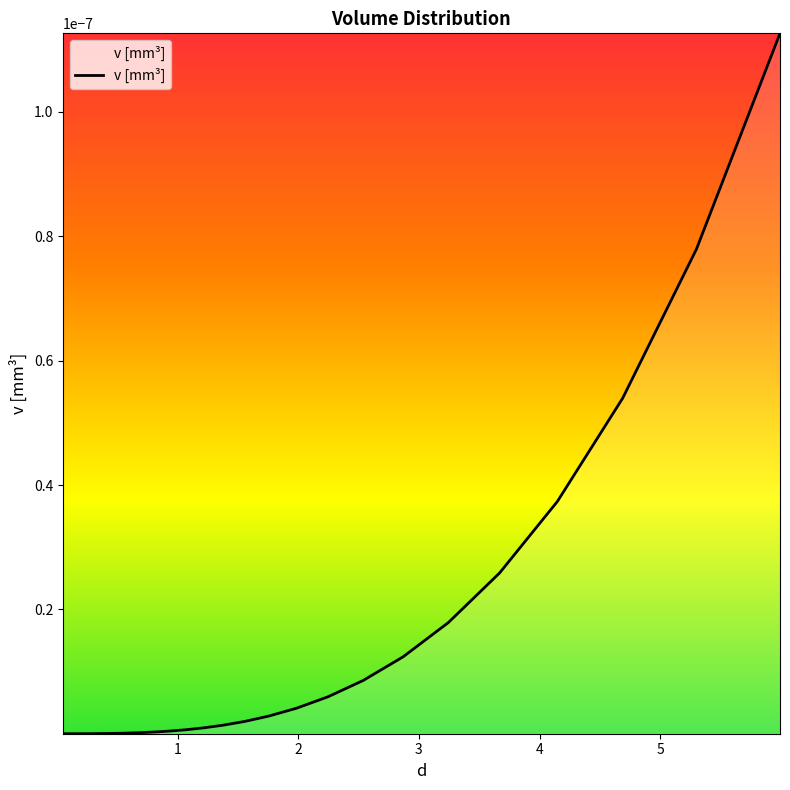

How many lines are shown in the chart?

1